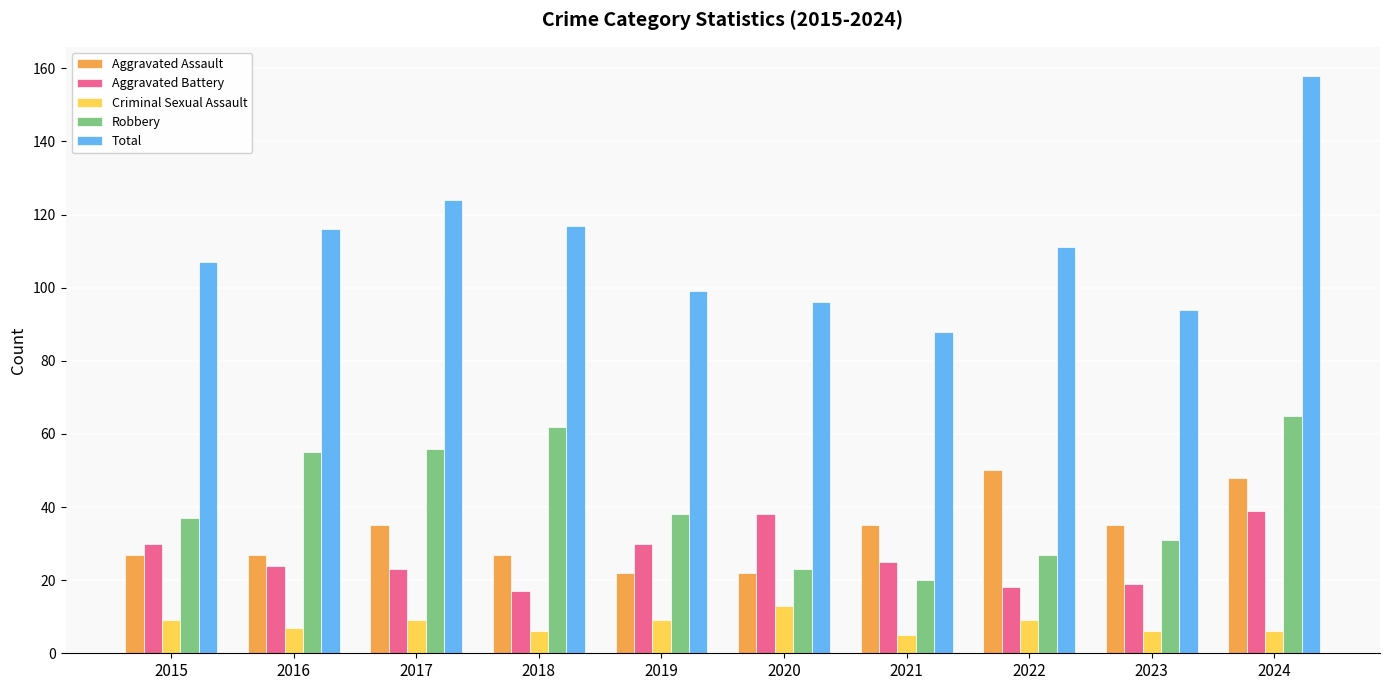

Which series has the largest total across all categories?

Total